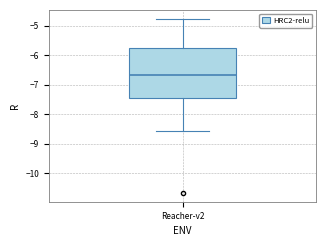

Transcribe this box plot: give where the median line is, the range the box spans, and where the two whiskers end, as read against the y-axis. The values are not printed on the chart, so give them approximately, as read against the axis.

median -6.7, box -7.4 to -5.7, whiskers -8.5 to -4.8